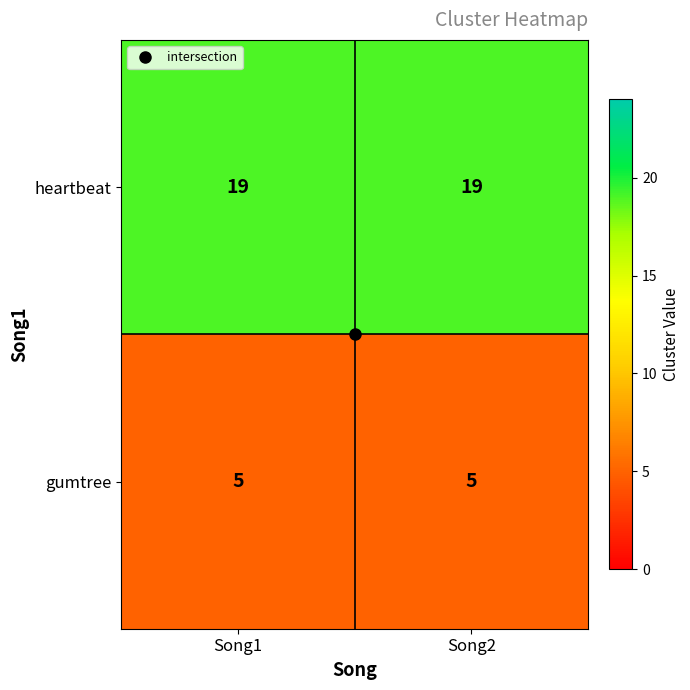

What is the greatest value displayed?

19